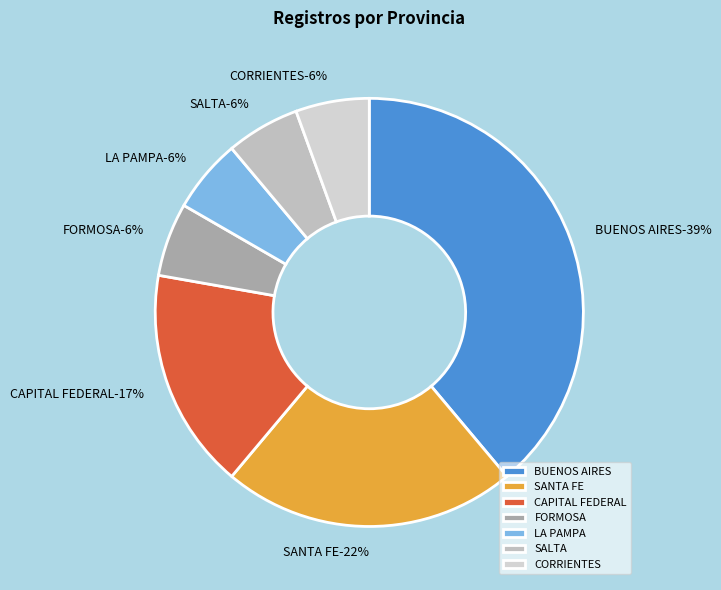

Rank the categories by value from lowest to highest.

FORMOSA, LA PAMPA, SALTA, CORRIENTES, CAPITAL FEDERAL, SANTA FE, BUENOS AIRES